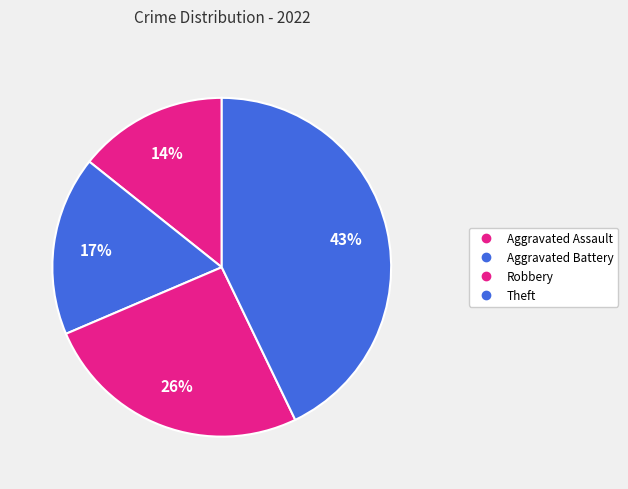

Count the number of slices in the pie.

4